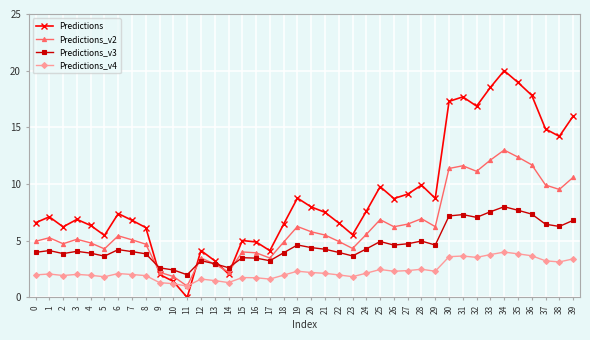

Read the Predictions value at 33.

18.5